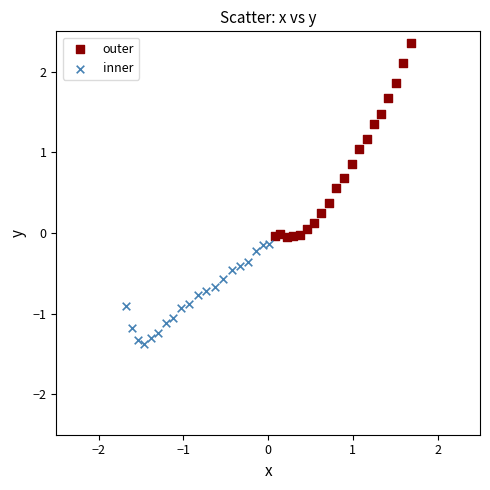

Which series contains the highest Y value?

outer